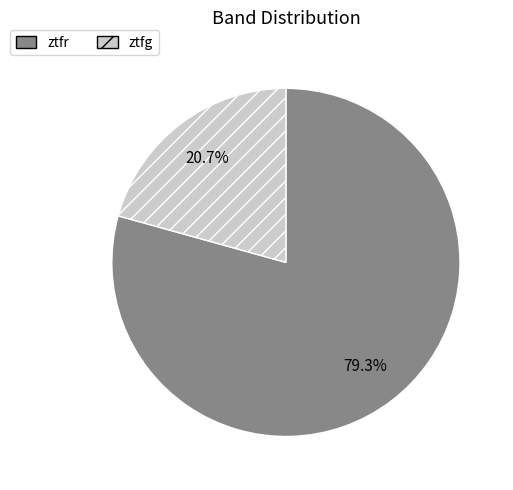

To the nearest percent, what is the difference between the largest and smallest slice percentages?

59%